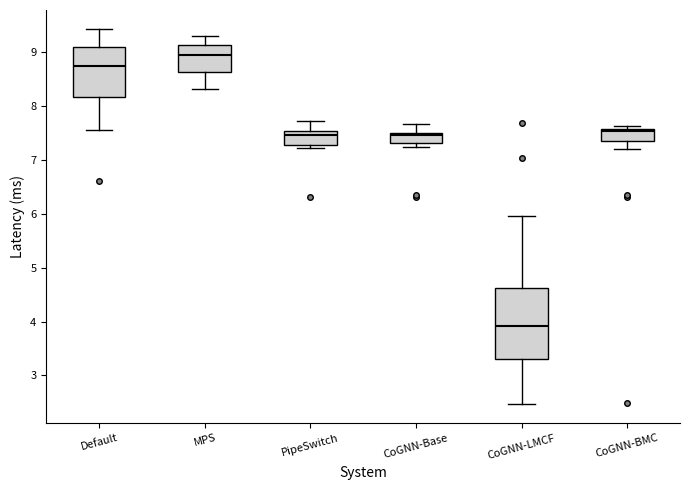

Which box's median line is the lowest?

CoGNN-LMCF